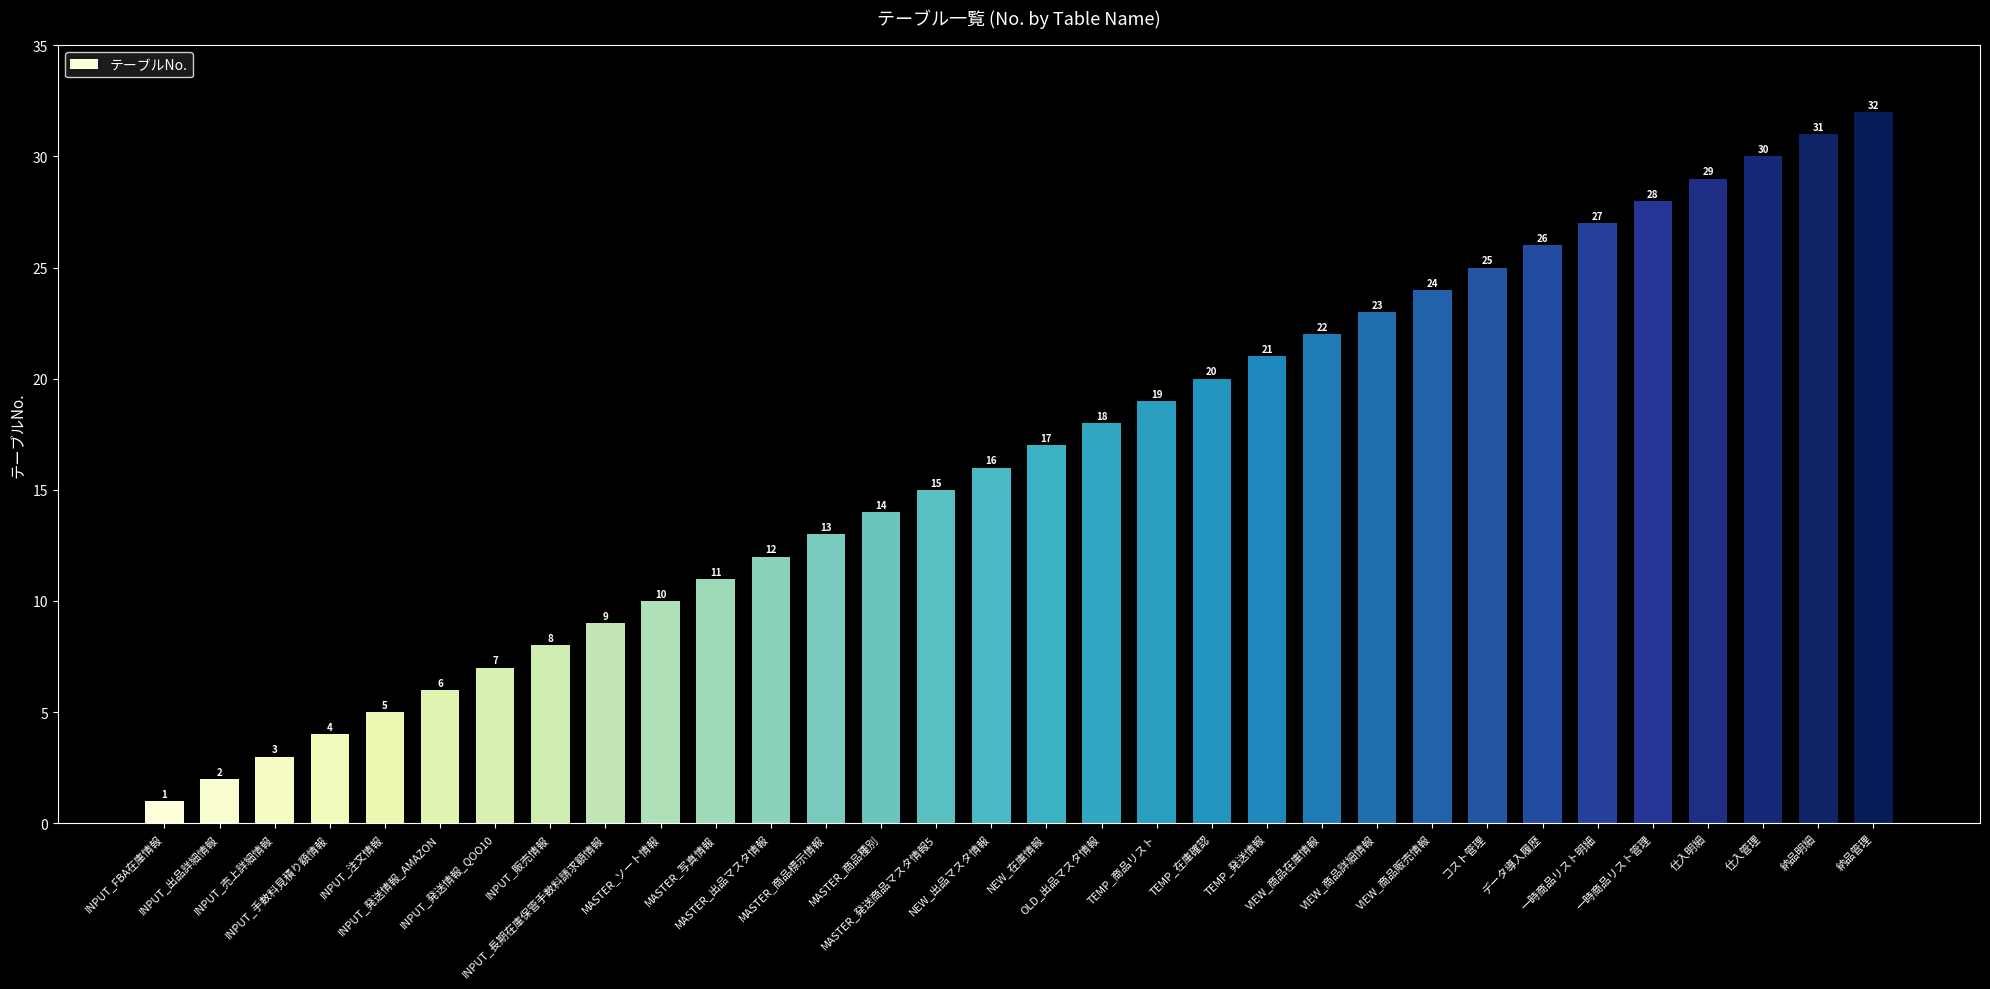

At which category does the chart reach its peak across all series?

納品管理